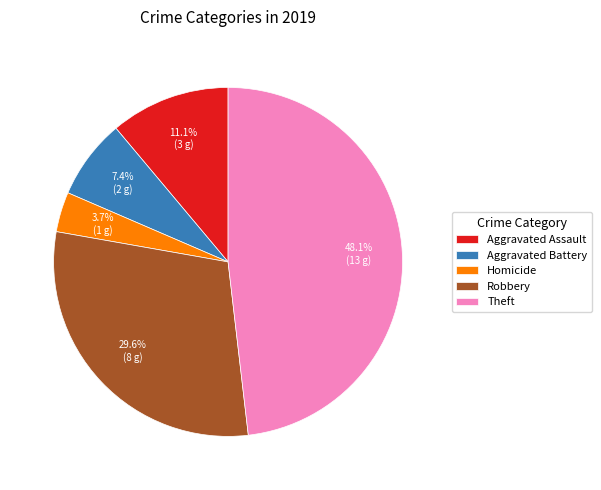

Is it true that Theft is 48% of the pie?

True